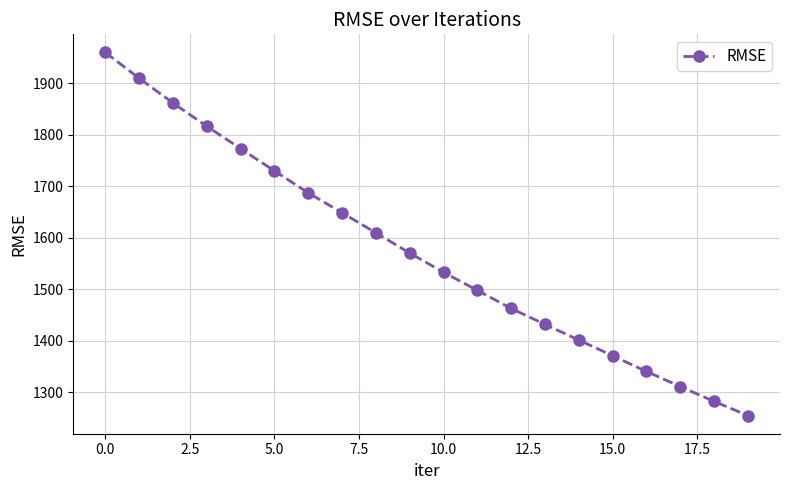

True or false: the data has more than 1 interior local peaks.

False